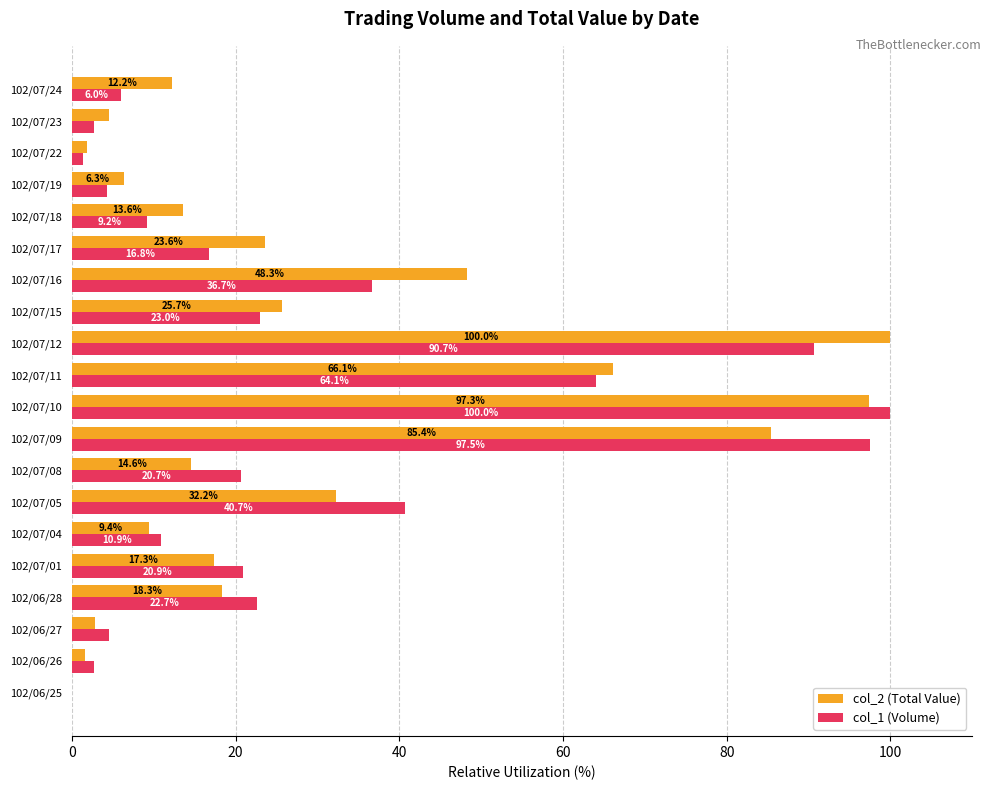

Where is col_1 (Volume) nearest to the value 50?

102/07/05